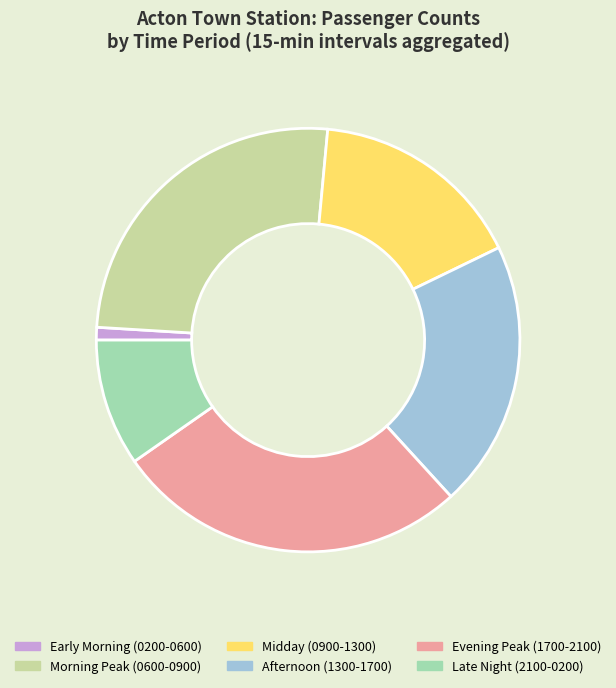

Does any single category account for the majority?

No